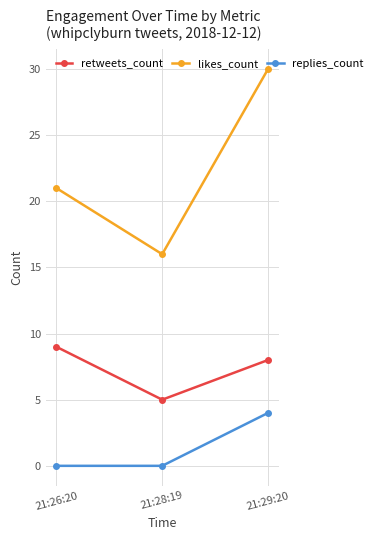

What are all the series names shown in the legend?

retweets_count, likes_count, replies_count